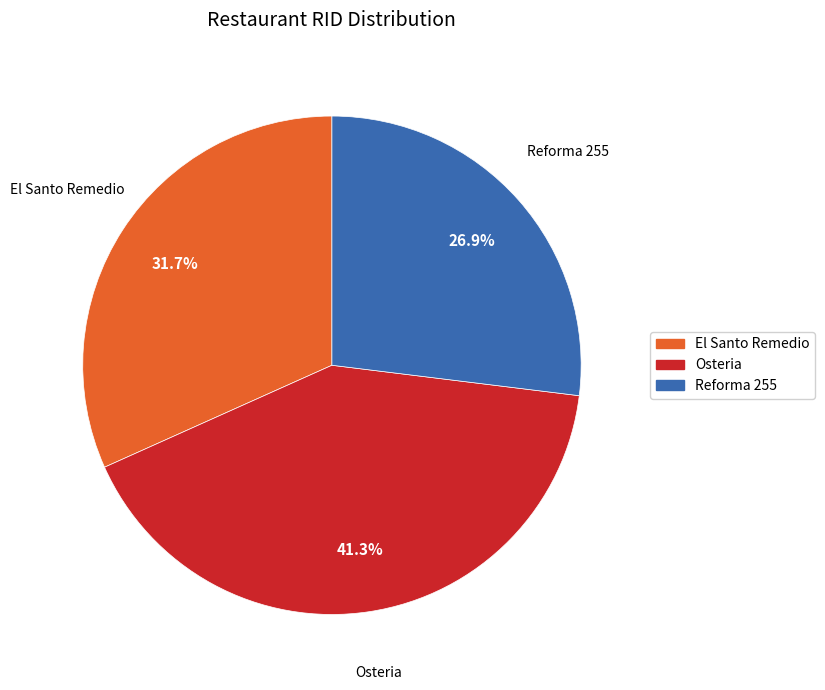

To the nearest percent, what is the combined percentage of Reforma 255 and Osteria?

68%